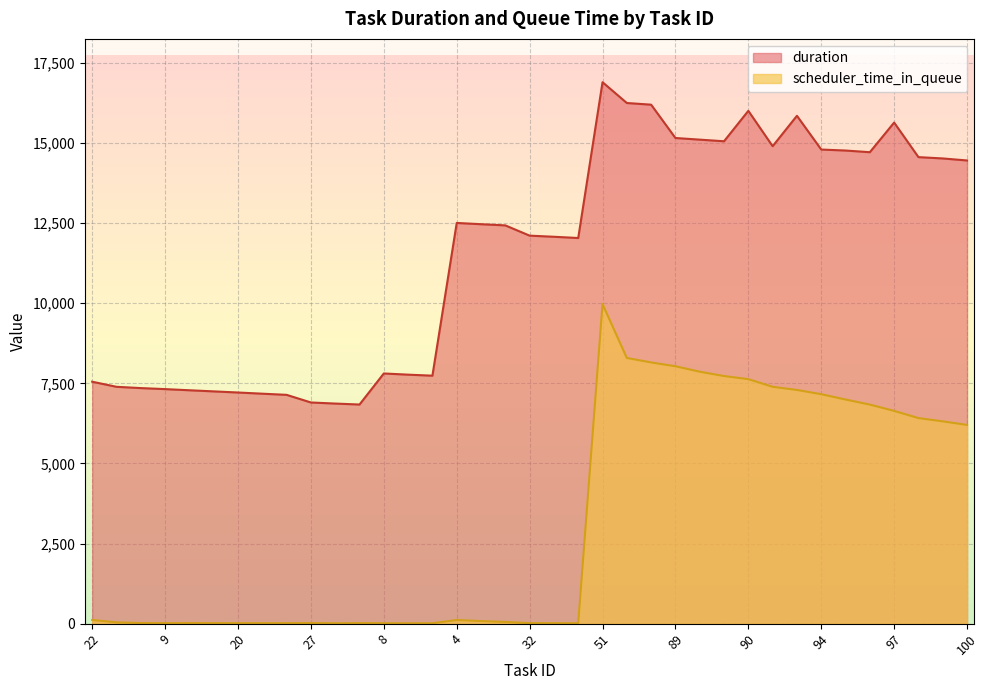

What is the label of the 3rd point from the left?

1